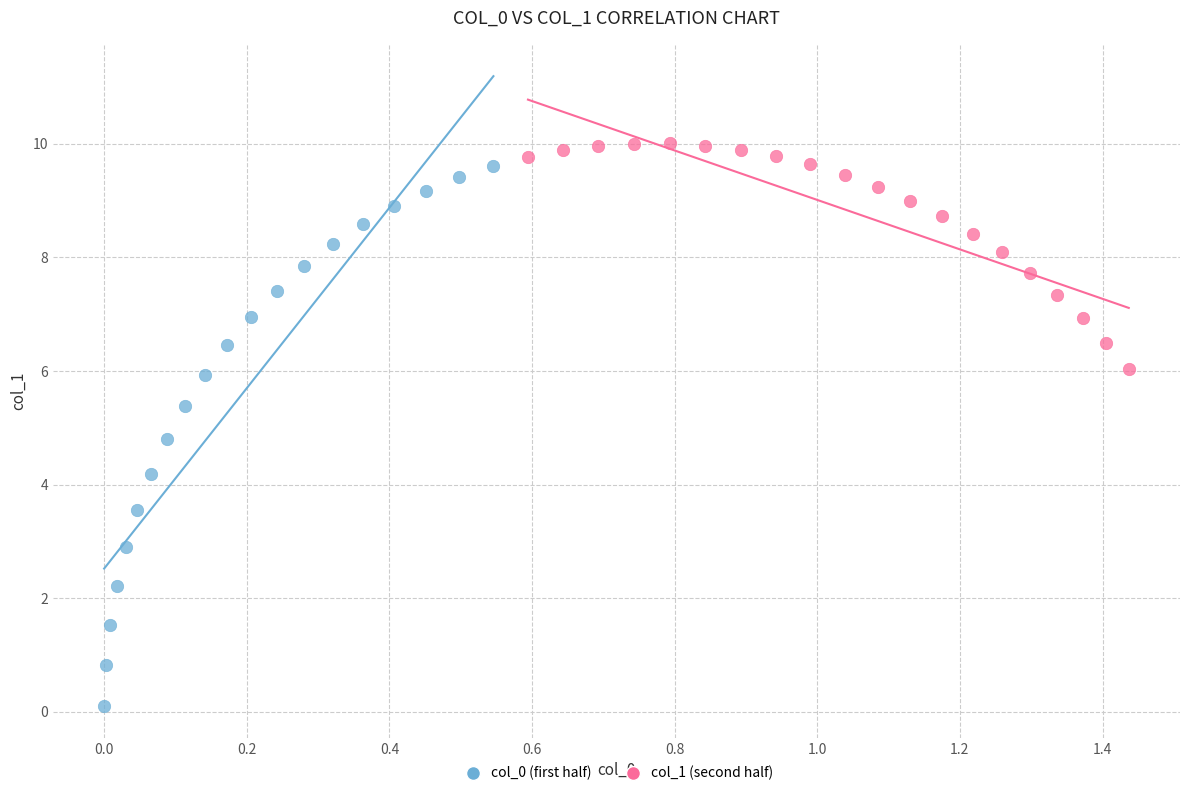

Which series reaches the minimum Y coordinate?

col_0 (first half)